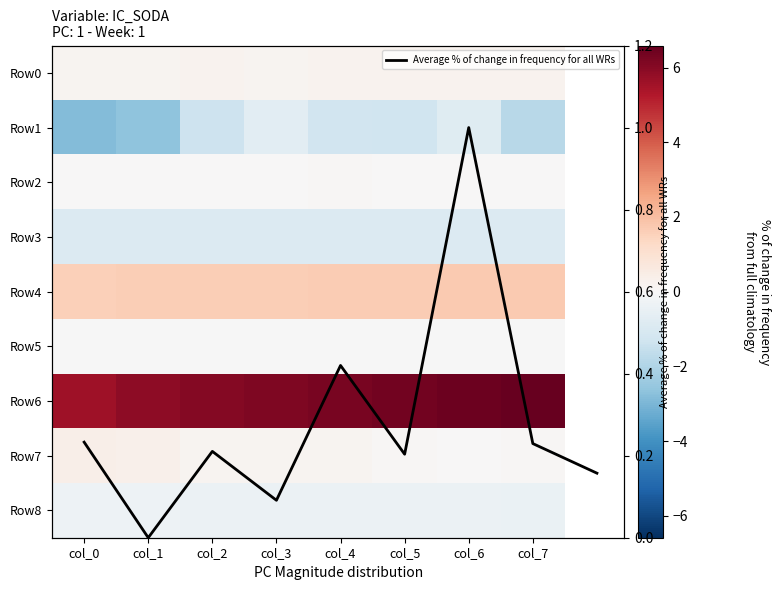

List the series in order of their peak value, lowest first.

Row3, Row1, Row8, Row2, Row0, Row7, Row4, Row6